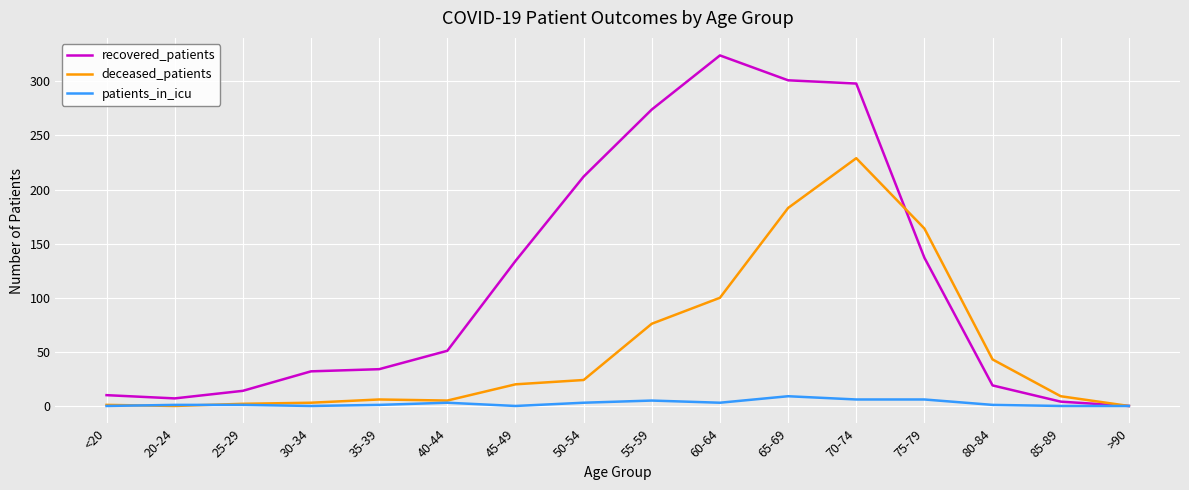

Which series has the widest spread of values?

recovered_patients